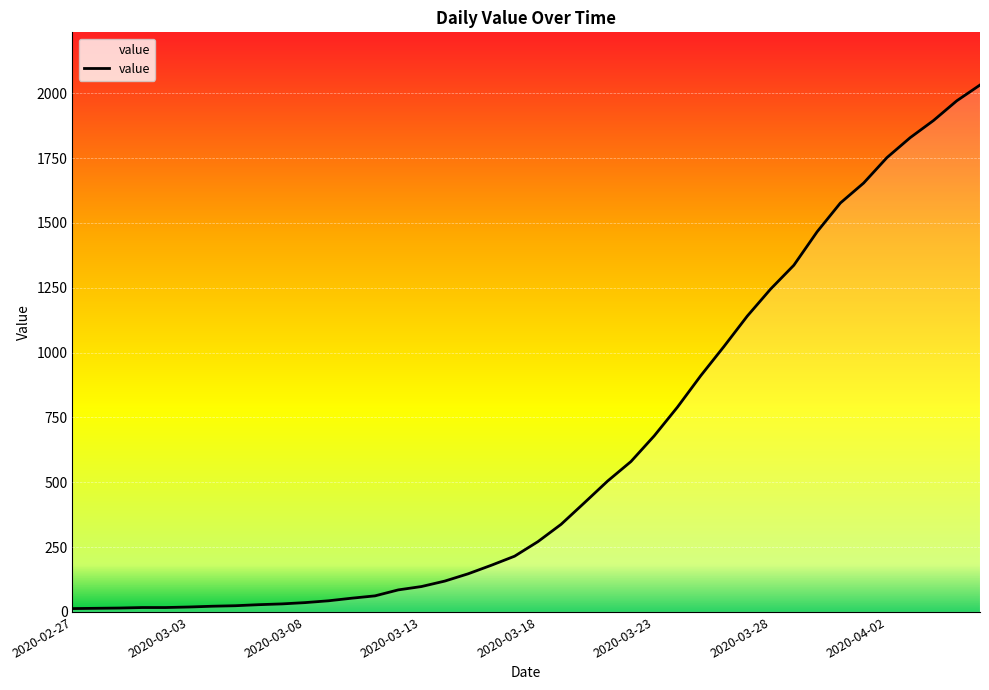

What is the difference between the maximum and minimum values?

2019